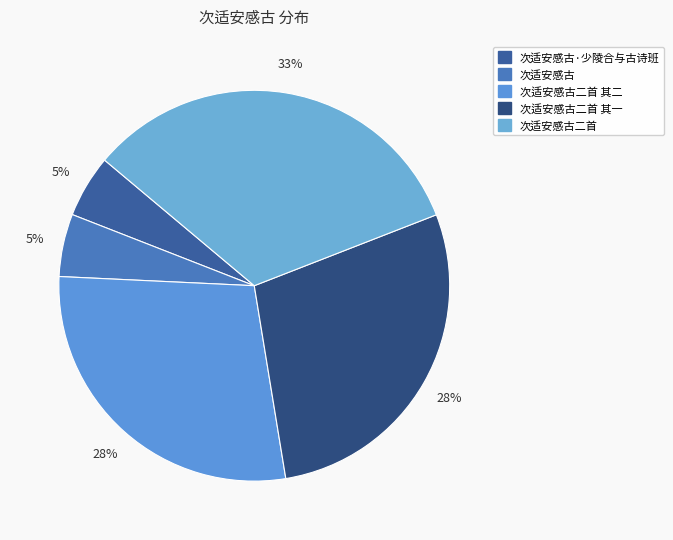

To the nearest percent, what is the difference between the largest and smallest slice percentages?

28%